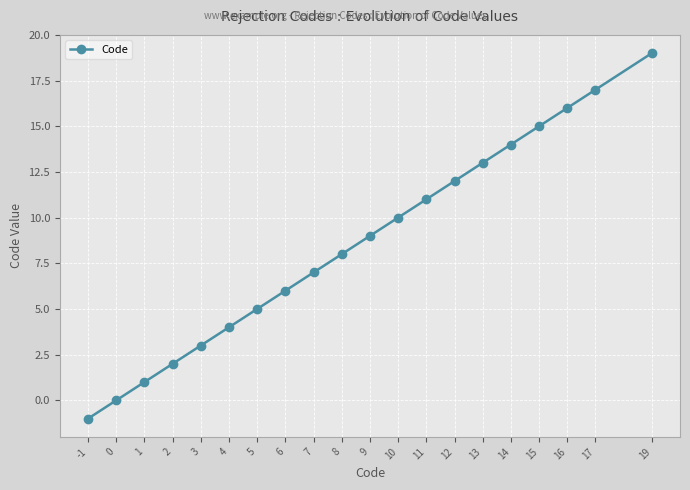

At which category does the chart reach its peak across all series?

19